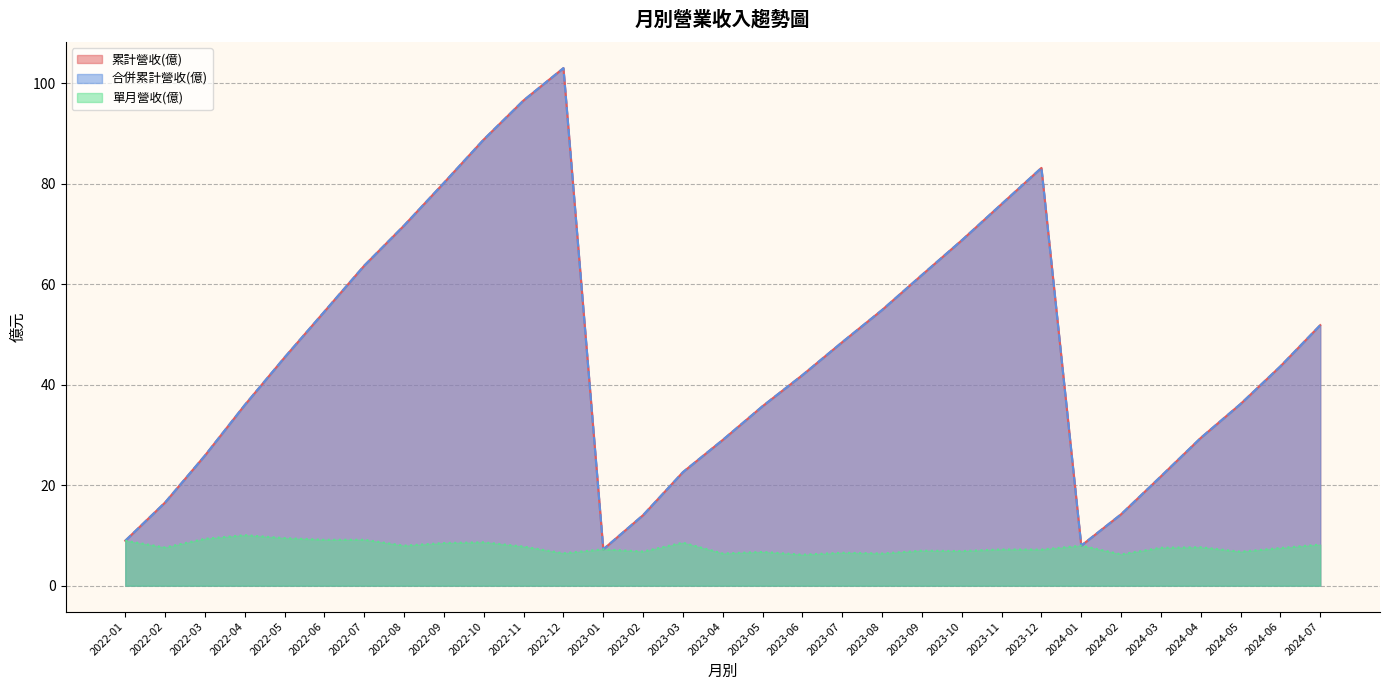

Which label corresponds to the largest value in the chart?

2022-12